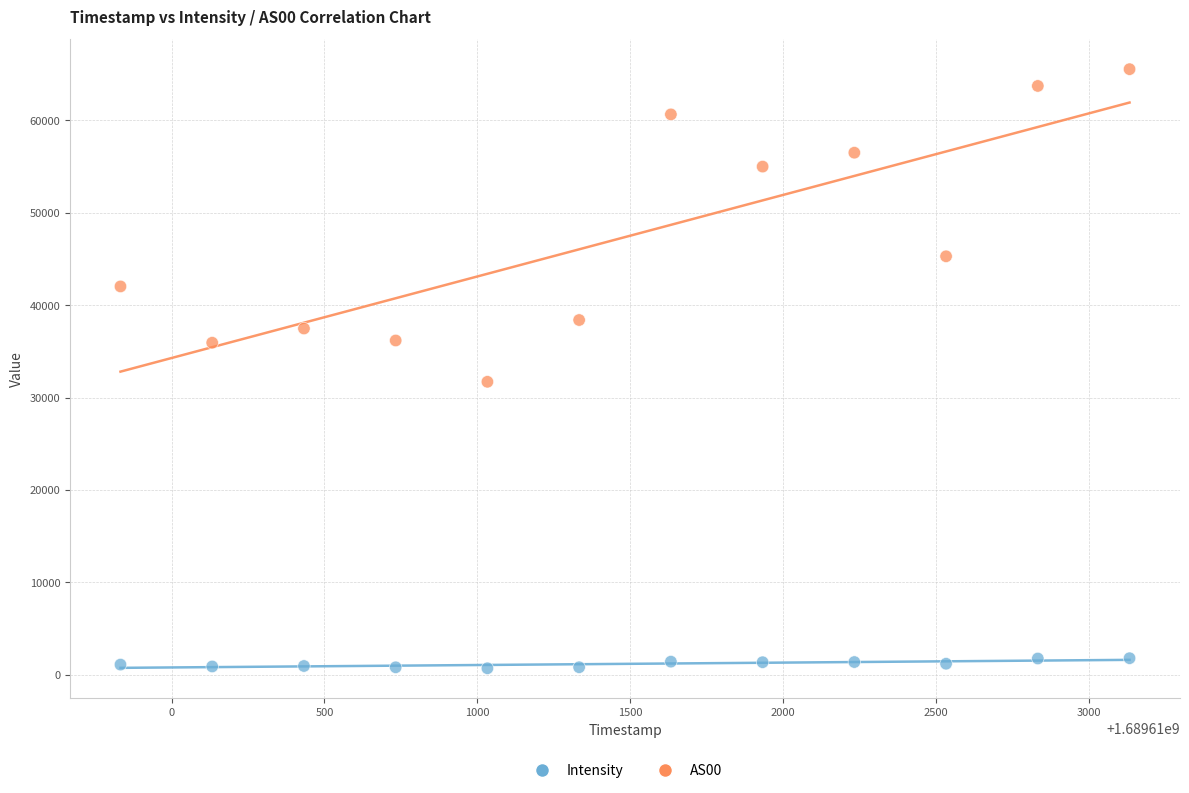

Which series has the widest spread of Y values?

AS00